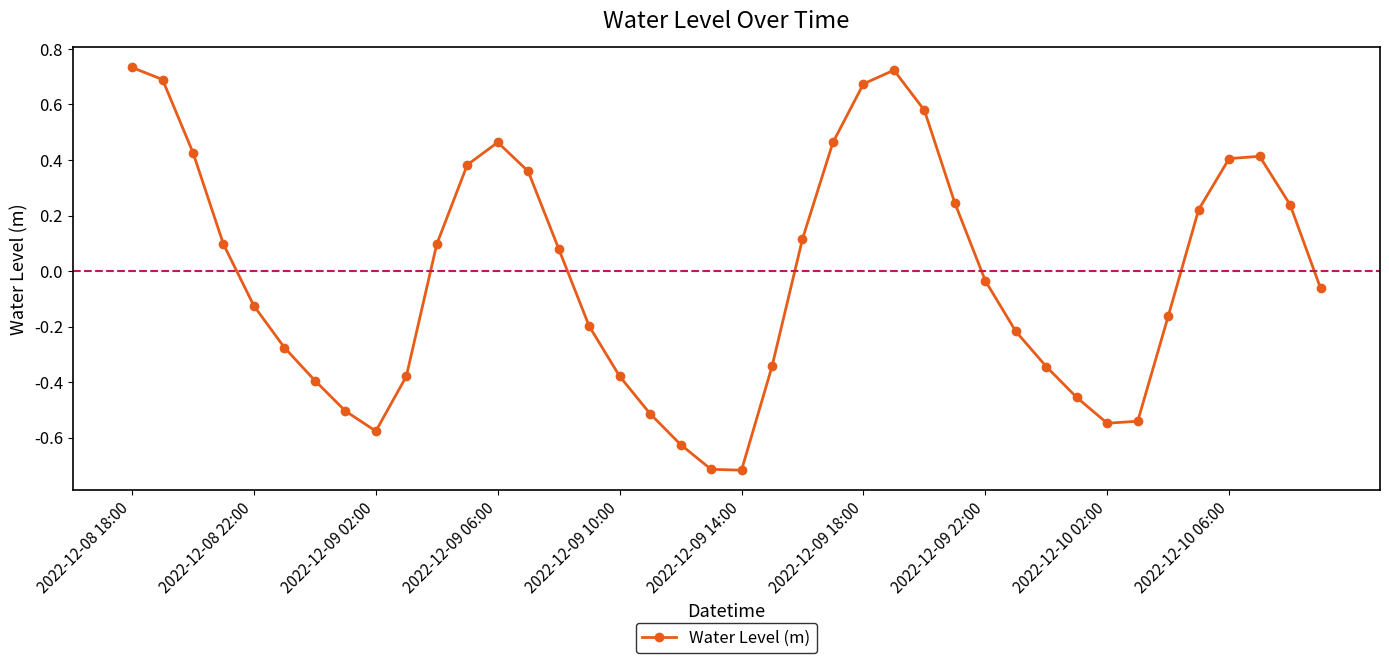

What is the difference between the maximum and minimum values?

1.5